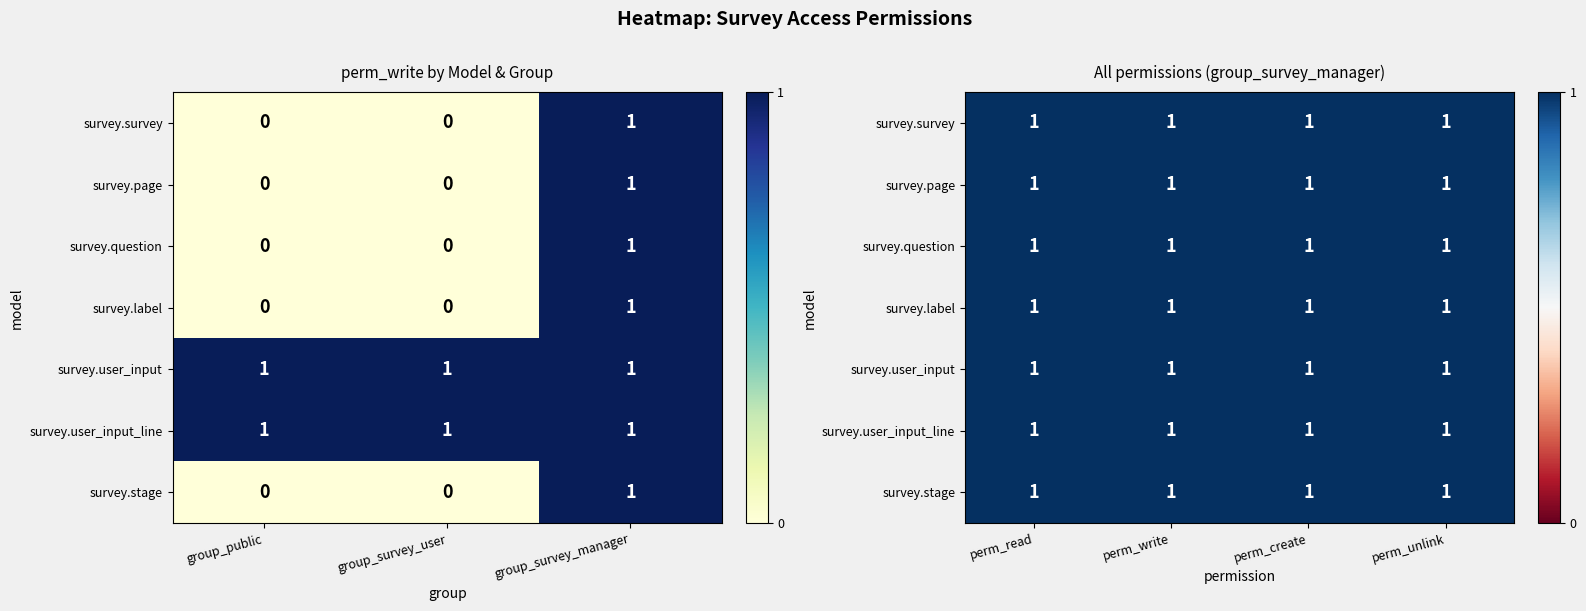

The value of group_survey_user at perm_write is 1. True or false?

False